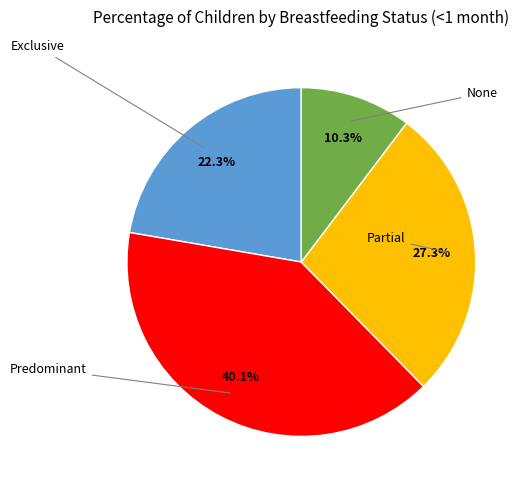

Does any single category account for the majority?

No